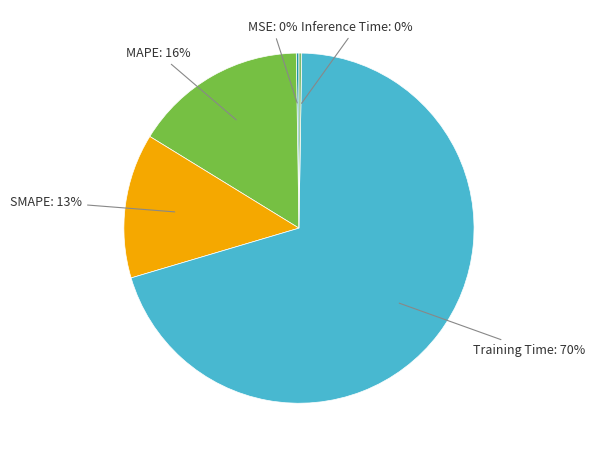

To the nearest percent, what is the average slice percentage?

20%